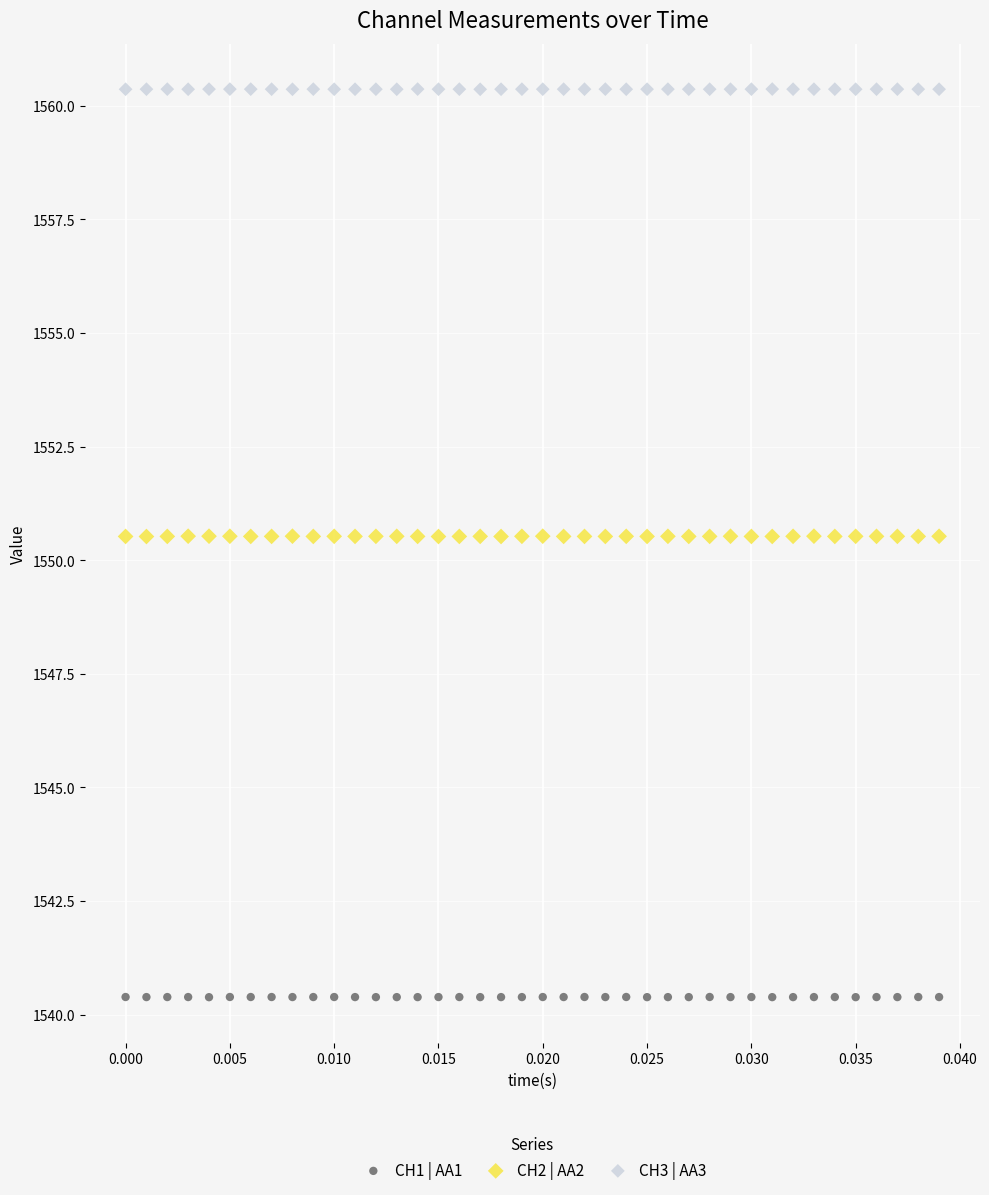

Across all data points, what is the range of Y values (max minus min)?

20.0